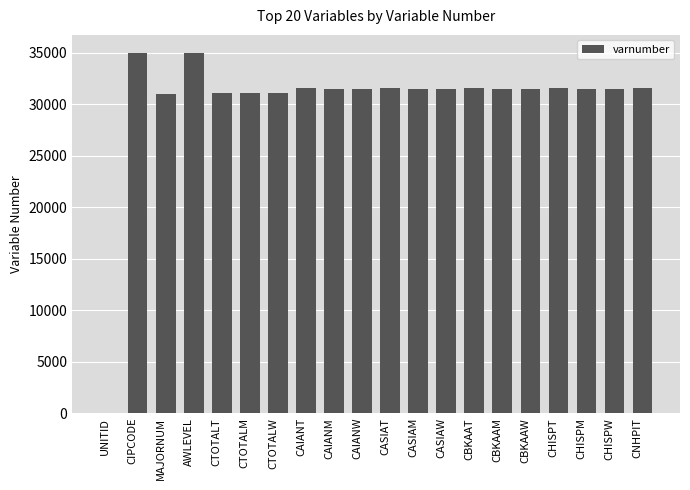

How many distinct data groups are displayed?

1